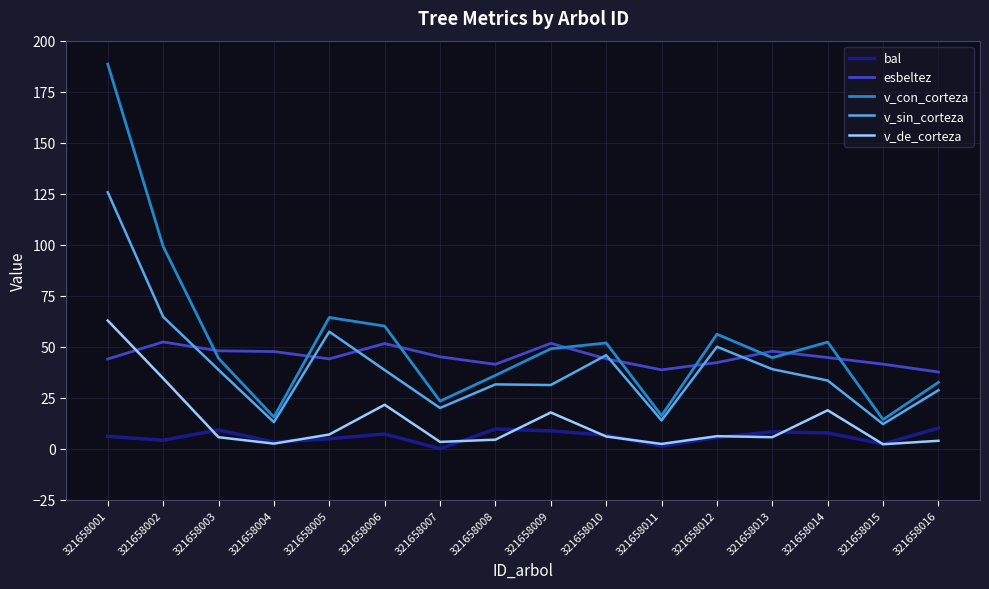

In v_con_corteza, how many points are higher than both neighbors (excluding endpoints)?

4